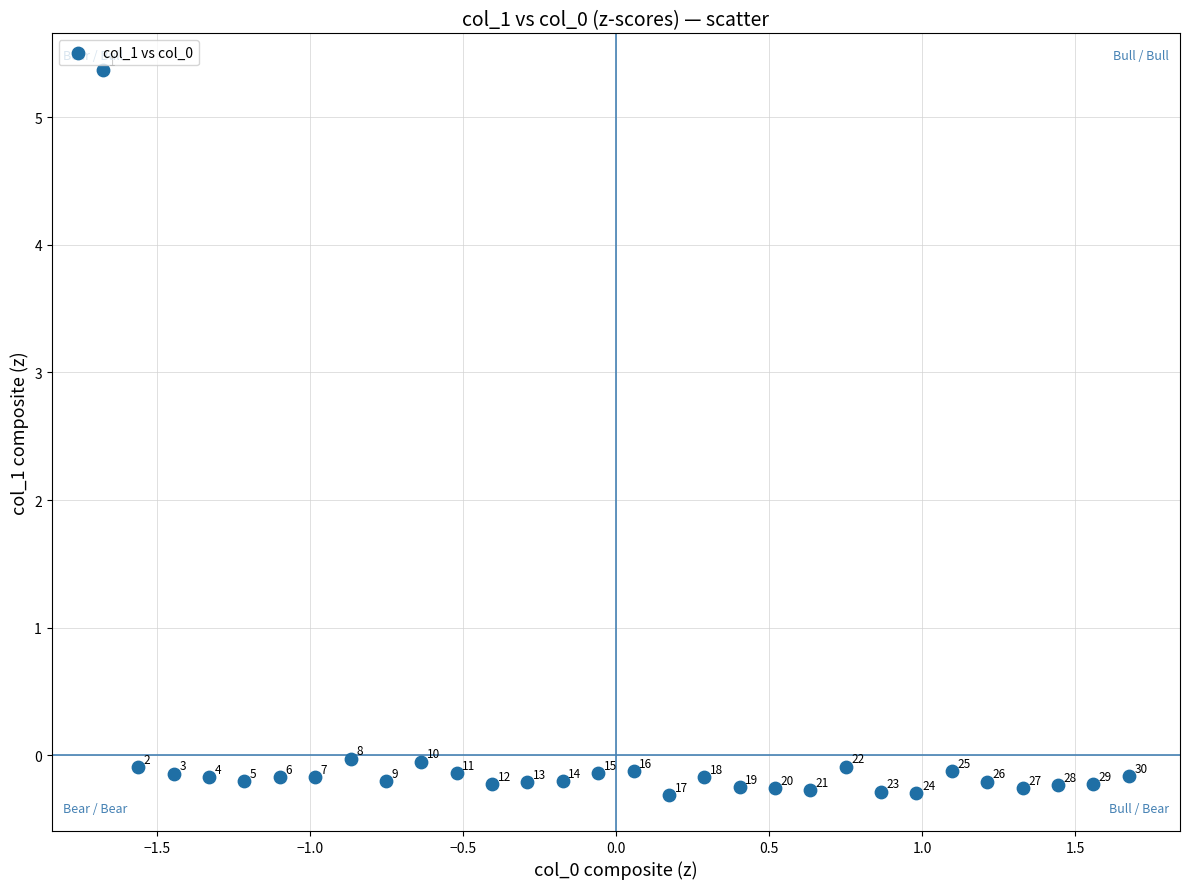

What is the range of X values (max minus min)?

3.4